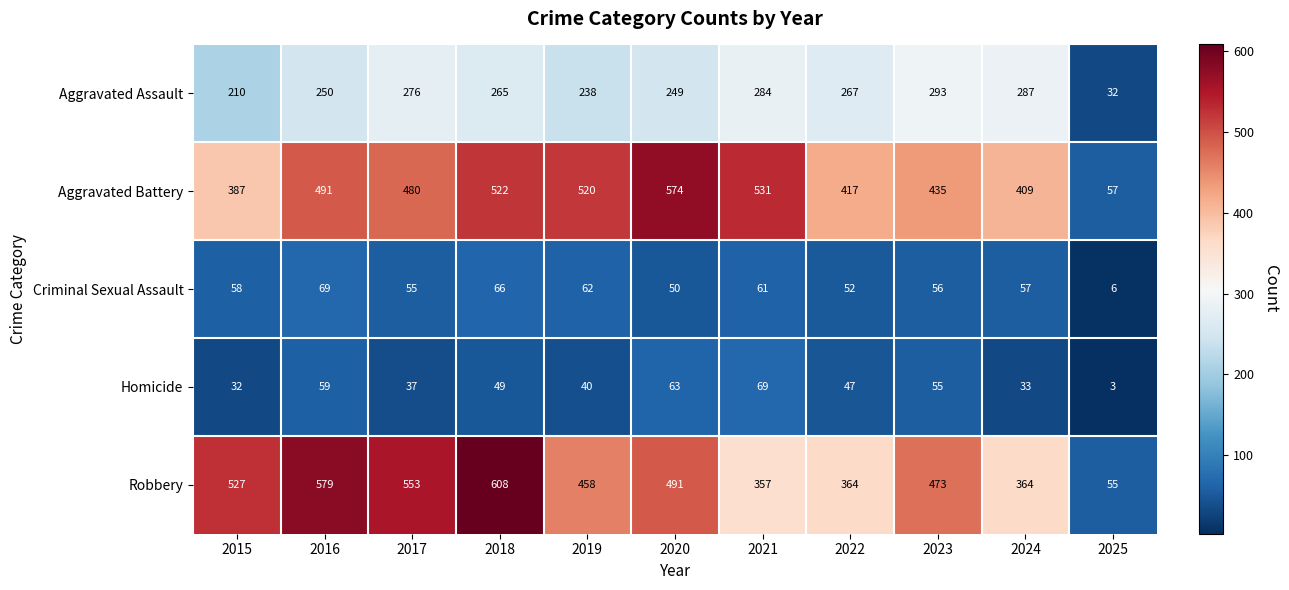

What is the difference between the Criminal Sexual Assault values at 2025 and 2015?

52